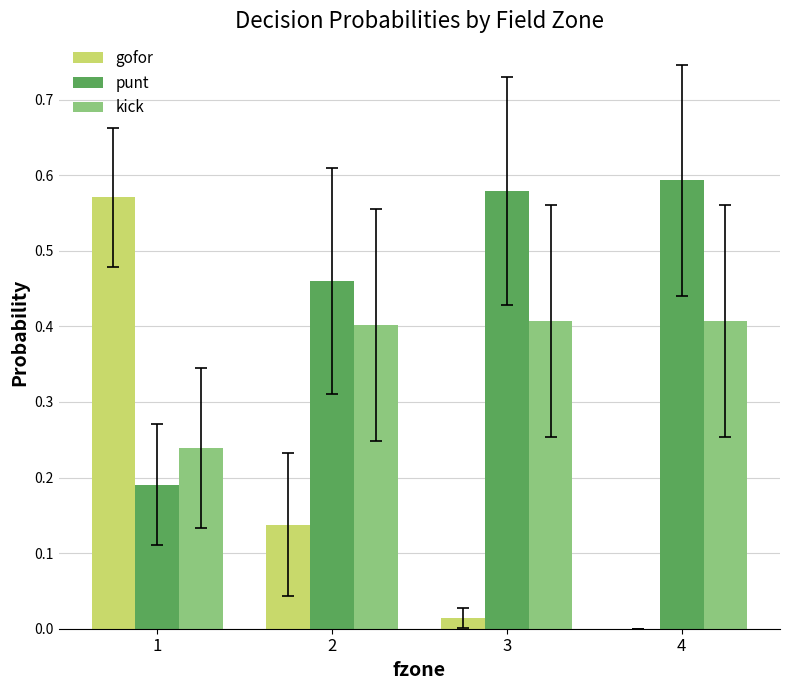

What are all the series names shown in the legend?

gofor, punt, kick